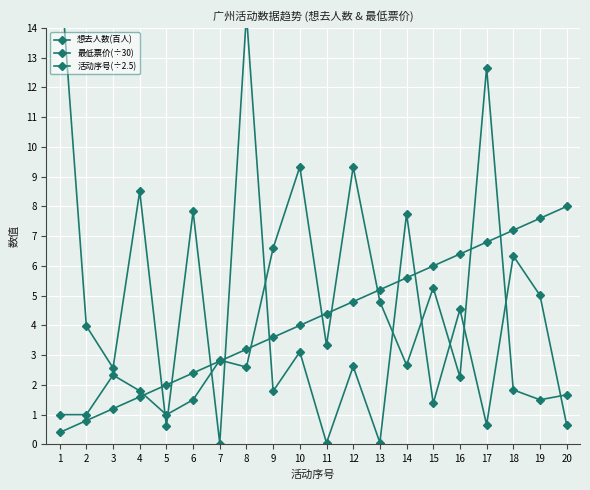

Which has a higher value, 6 or 18?

6